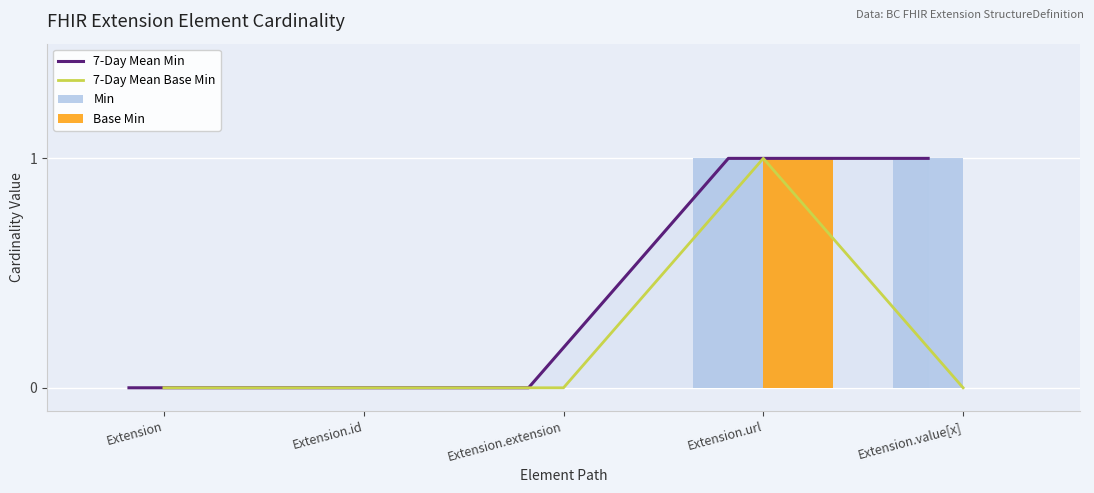

How many data points in 7-Day Mean Min are above 0?

2